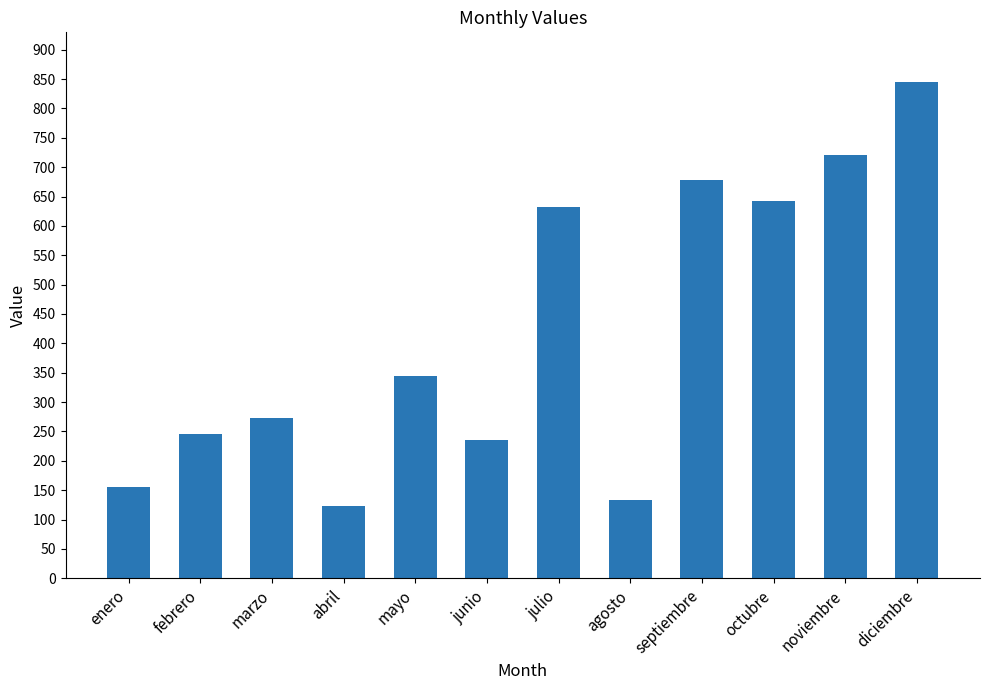

What is the difference between the maximum and second lowest values?

711